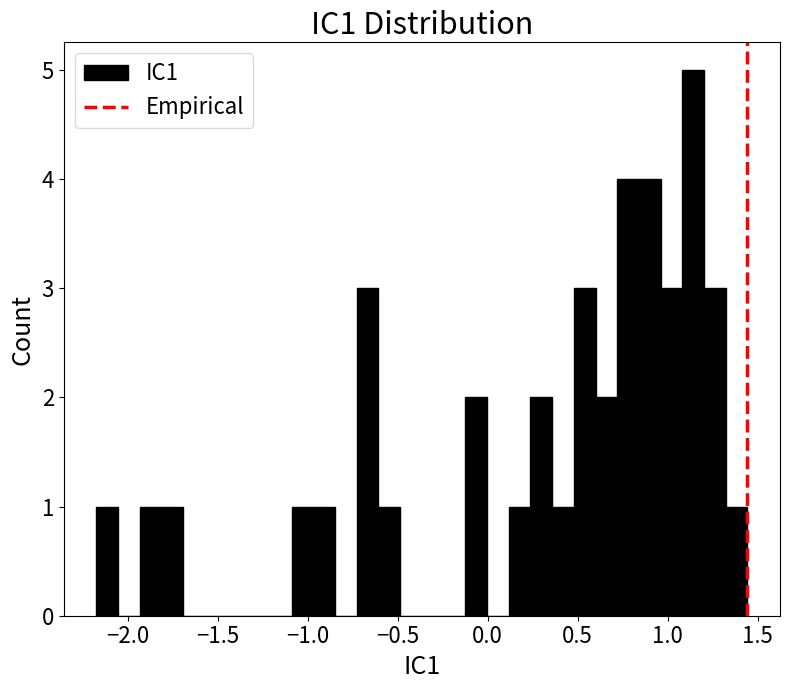

Around what value on the x-axis is the tallest bar? Give the approximate position of its centre, as read against the axis.

1.15